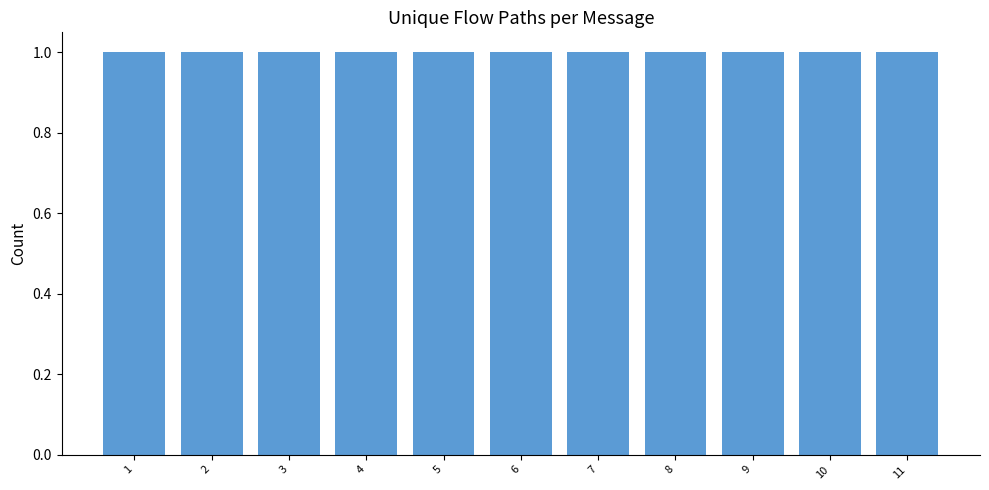

How many distinct data groups are displayed?

1